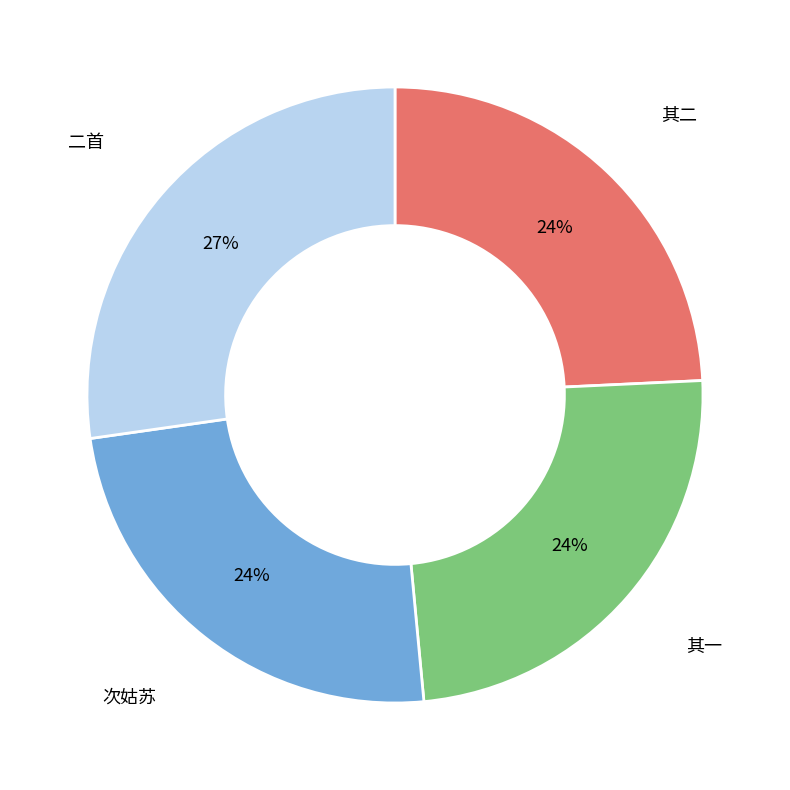

How many slices are in this pie chart?

4